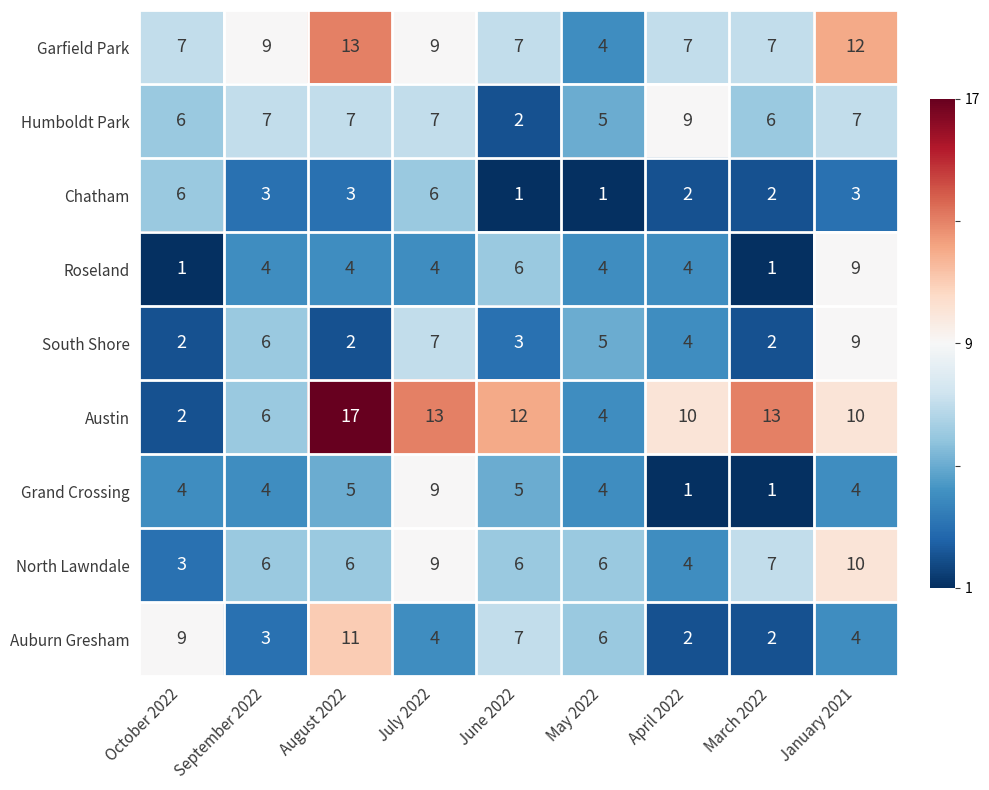

Where does the Auburn Gresham series first go above 4?

October 2022